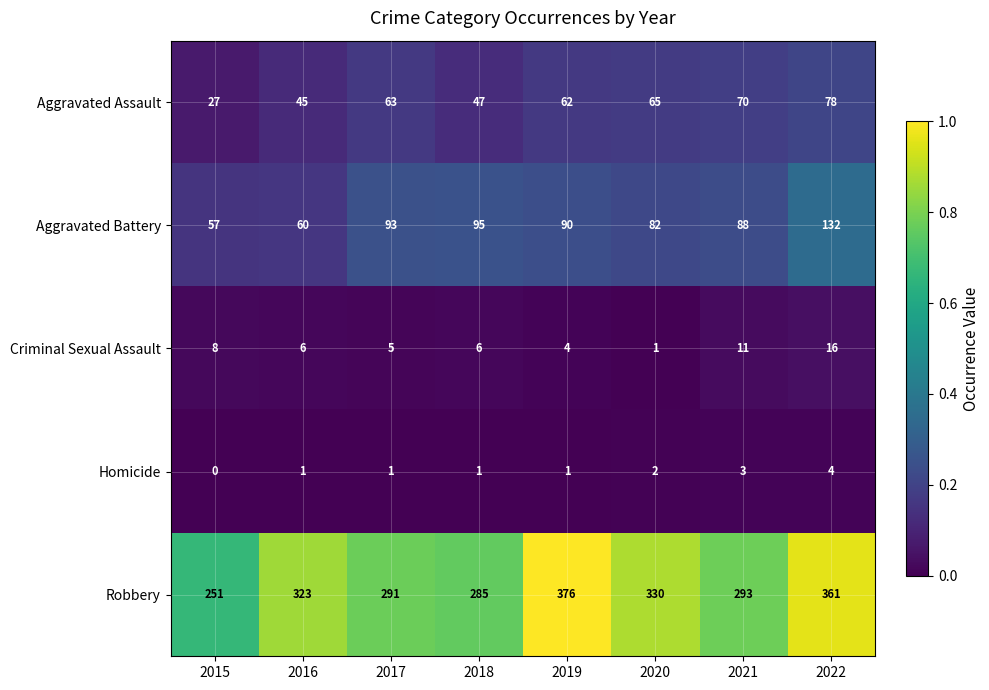

Rank the series by their maximum value, from highest to lowest.

Robbery, Aggravated Battery, Aggravated Assault, Criminal Sexual Assault, Homicide